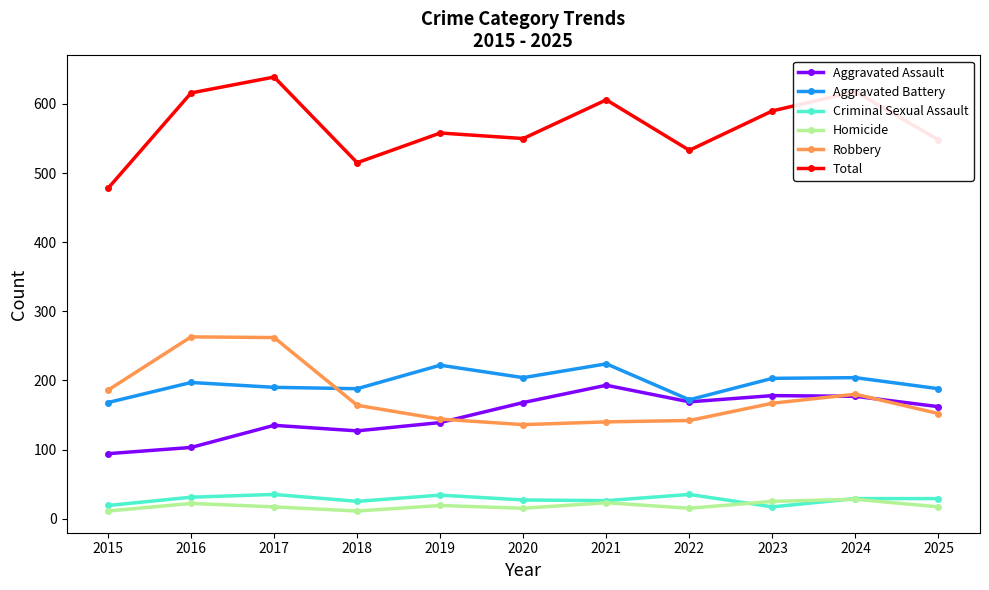

Rank the series at 2025 from highest to lowest value.

Total, Aggravated Battery, Aggravated Assault, Robbery, Criminal Sexual Assault, Homicide